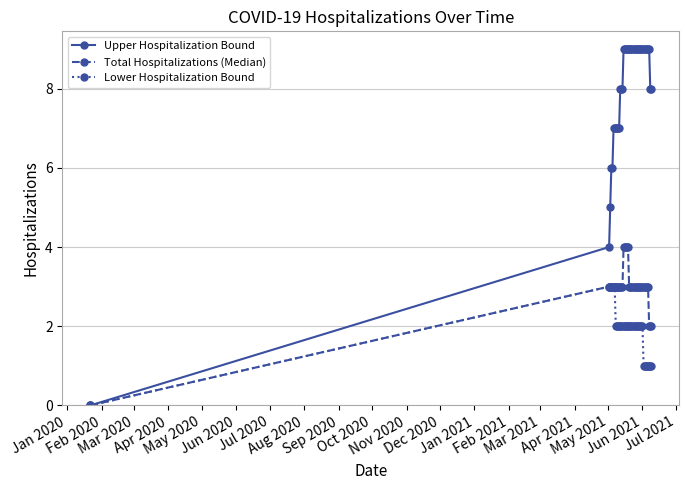

Which series has the largest range (max minus min)?

Upper Hospitalization Bound